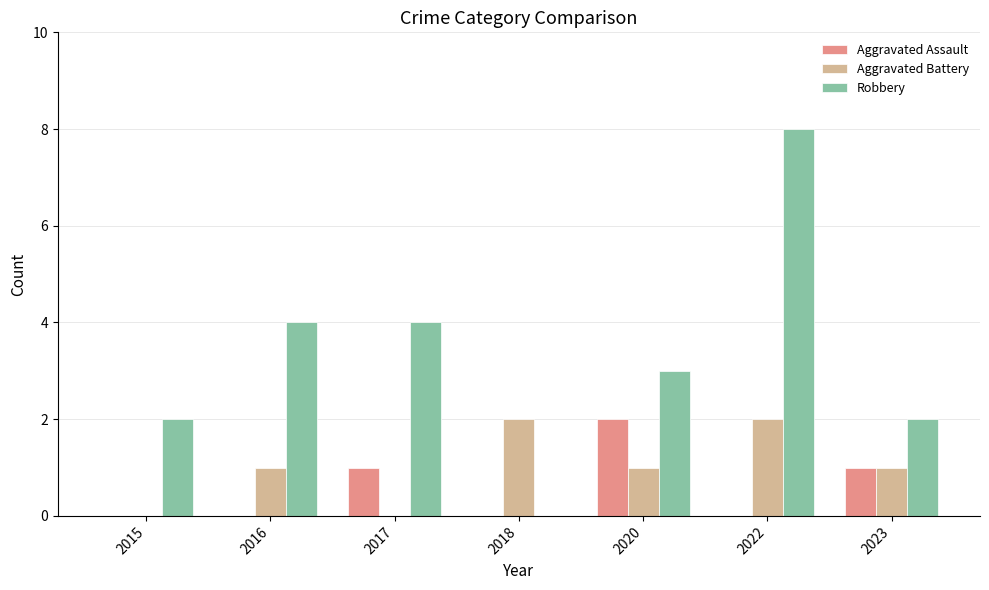

True or false: Aggravated Battery has a value of 2 at 2018.

True